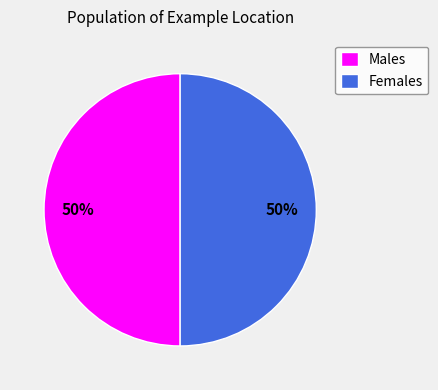

Approximately how many times larger is the value at Males compared to Females?

1.0